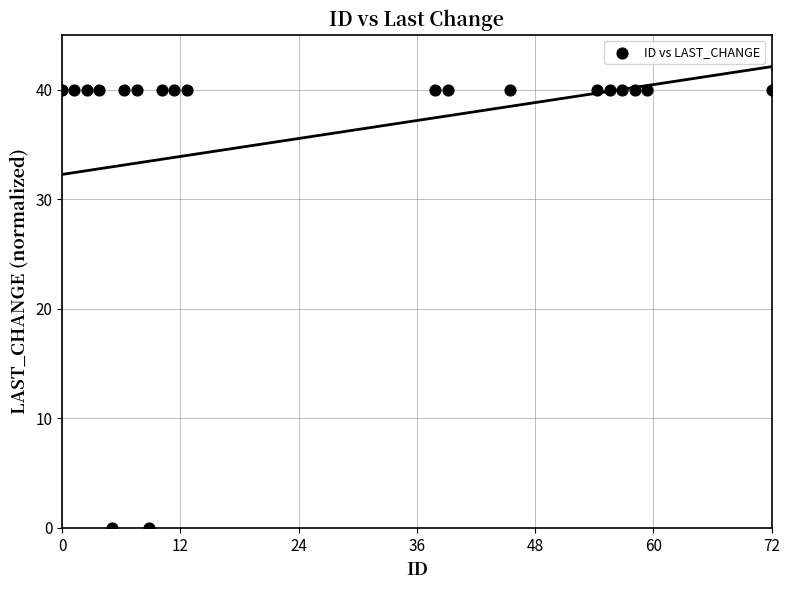

What is the range of X values (max minus min)?

72.0